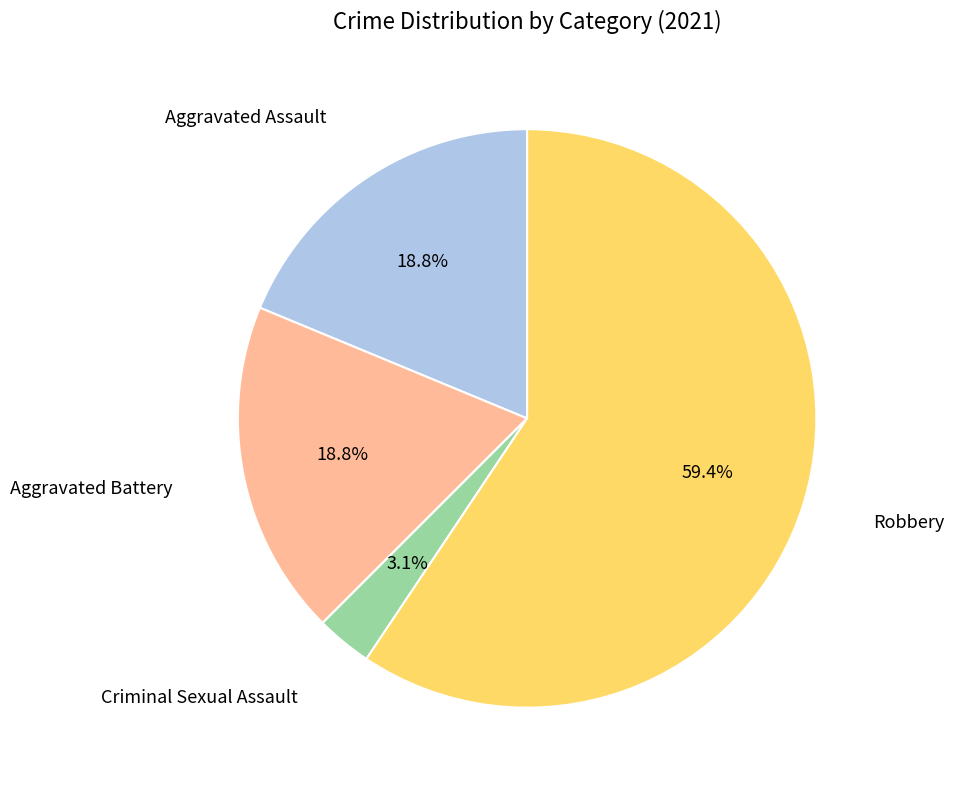

Does any single category account for the majority?

Yes